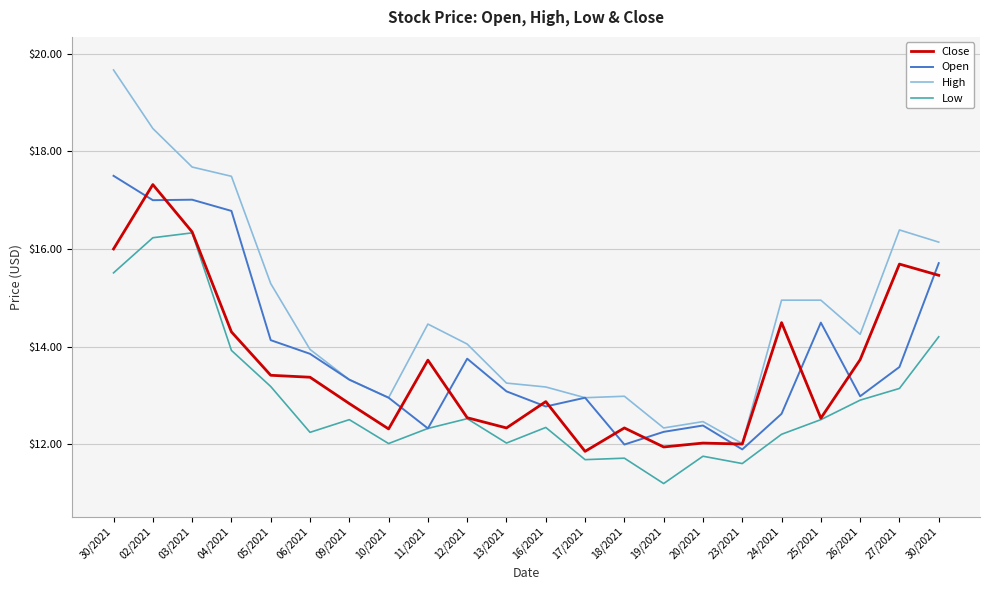

What is the sum of all Low values?

284.0